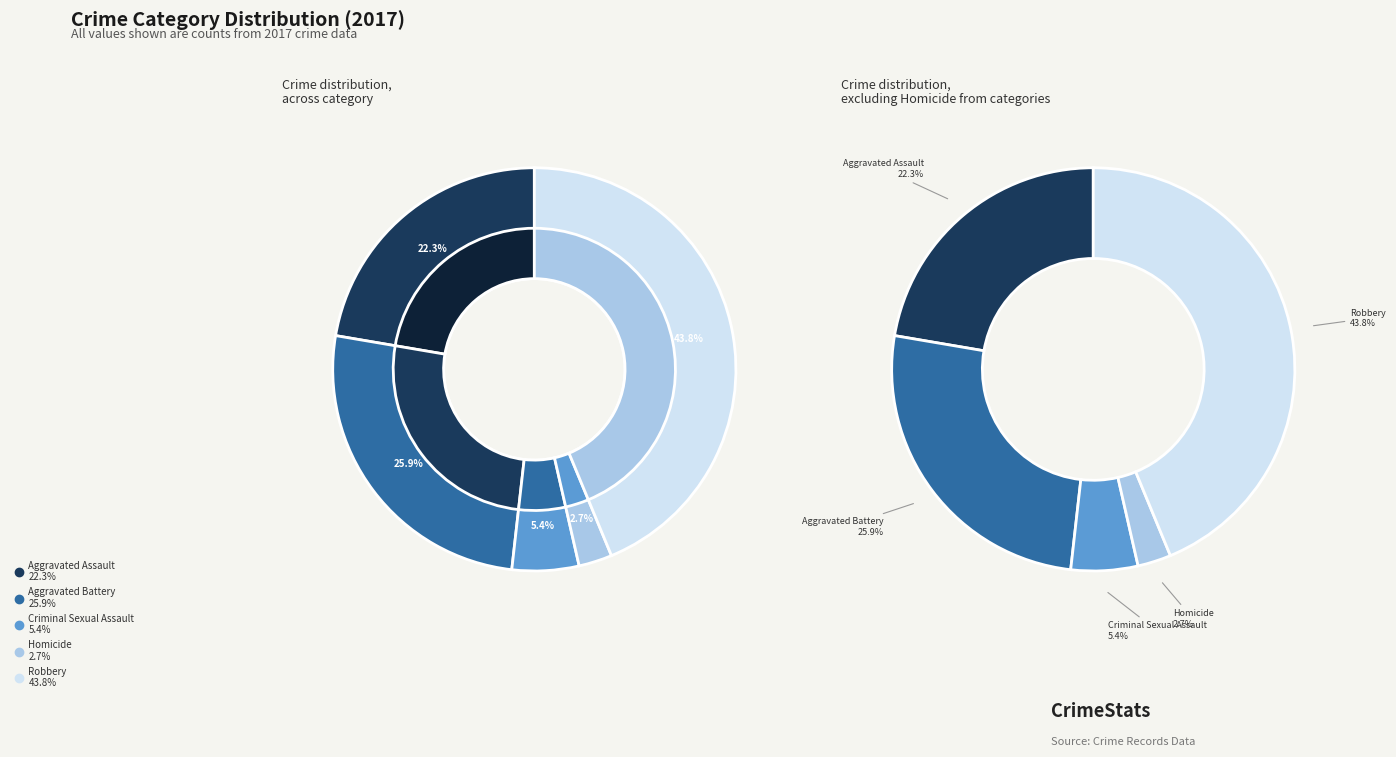

Which has a higher value, Criminal Sexual Assault or Aggravated Battery?

Aggravated Battery